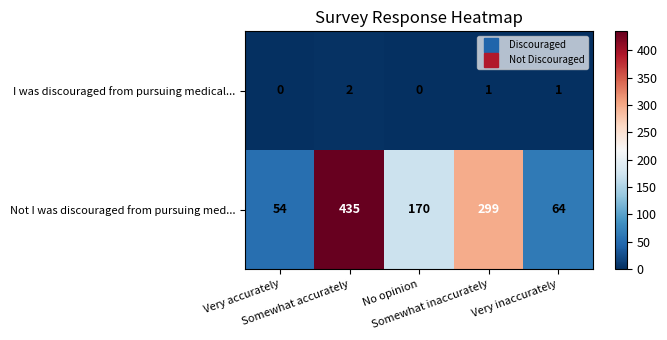

Which series has the widest spread of values?

Not I was discouraged from pursuing med...